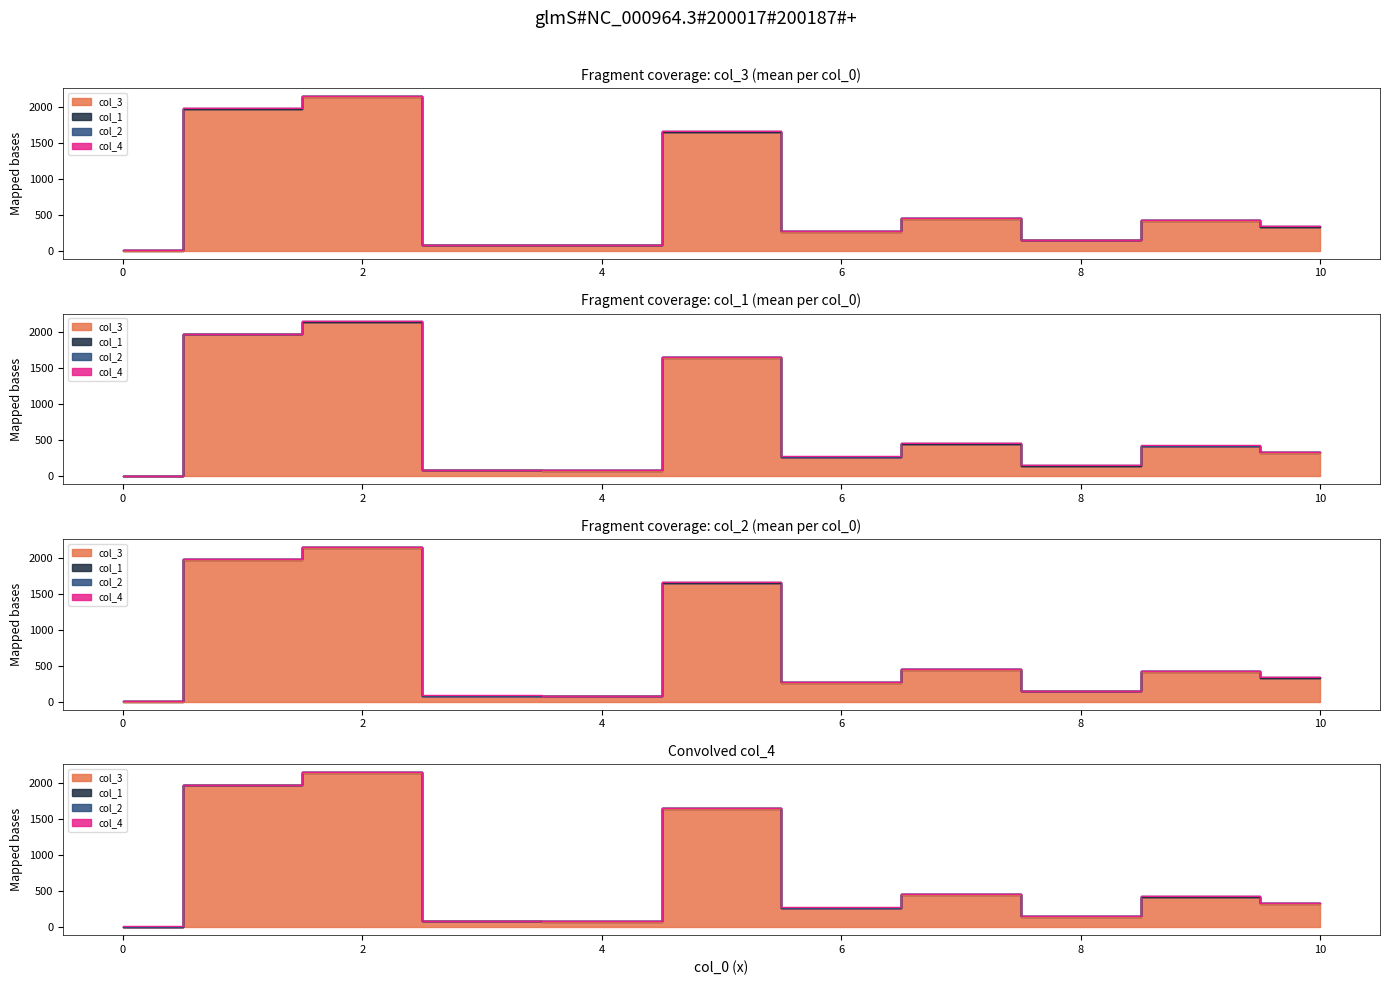

Rank the series at 5 from highest to lowest value.

col_3, col_1, col_4, col_2